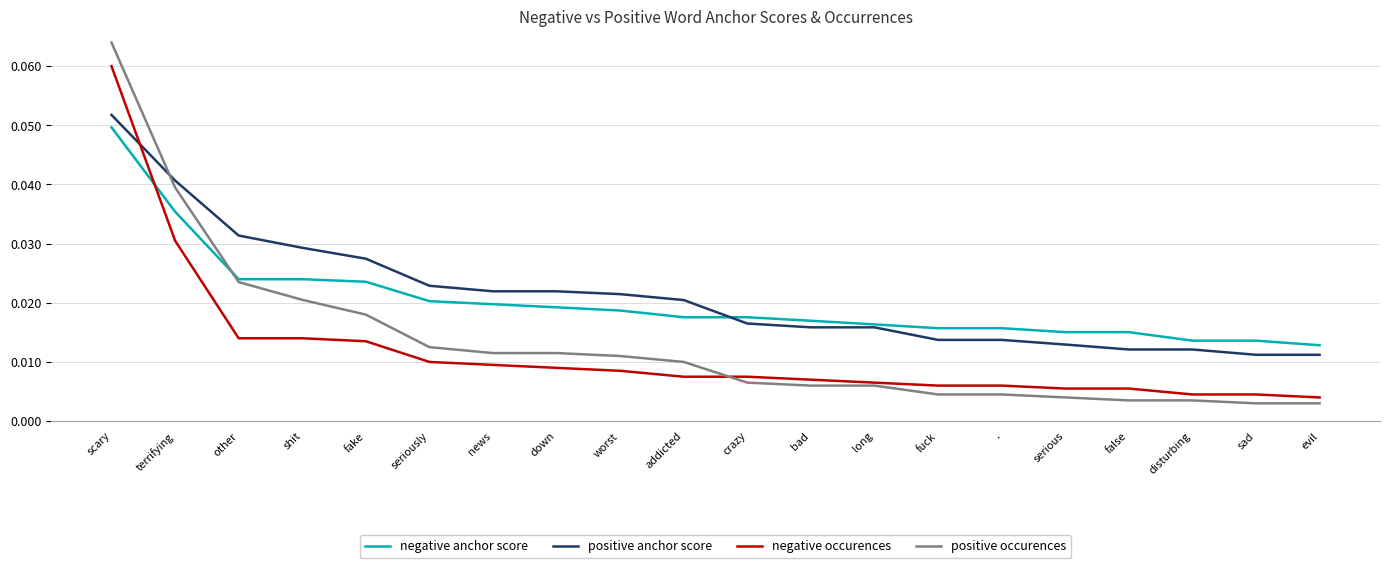

Which series ends up on top after the final intersection of positive occurences and positive anchor score?

positive anchor score